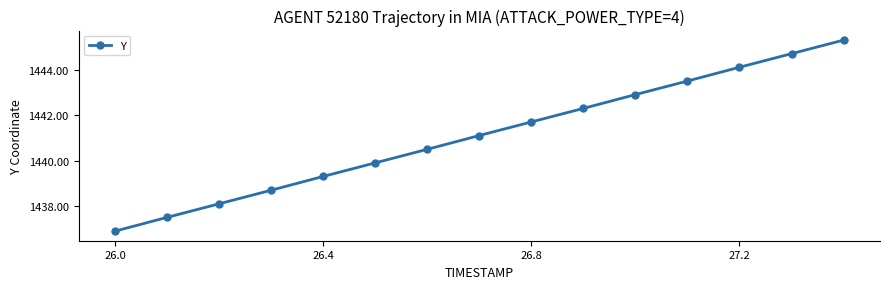

True or false: there are more than 1 points higher than both neighbors.

False